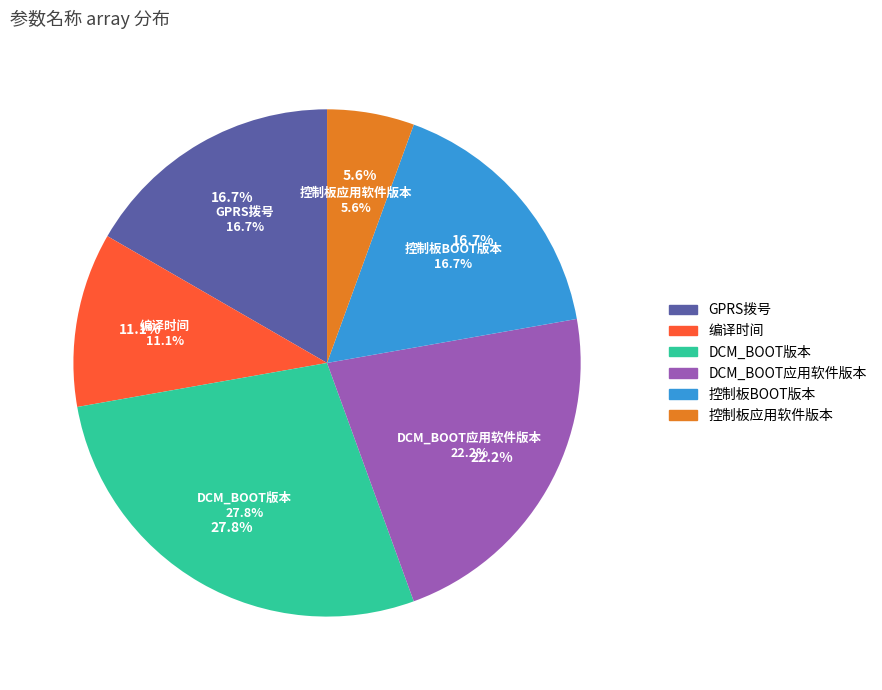

To the nearest percent, what is the combined percentage of 编译时间 and 控制板BOOT版本?

28%